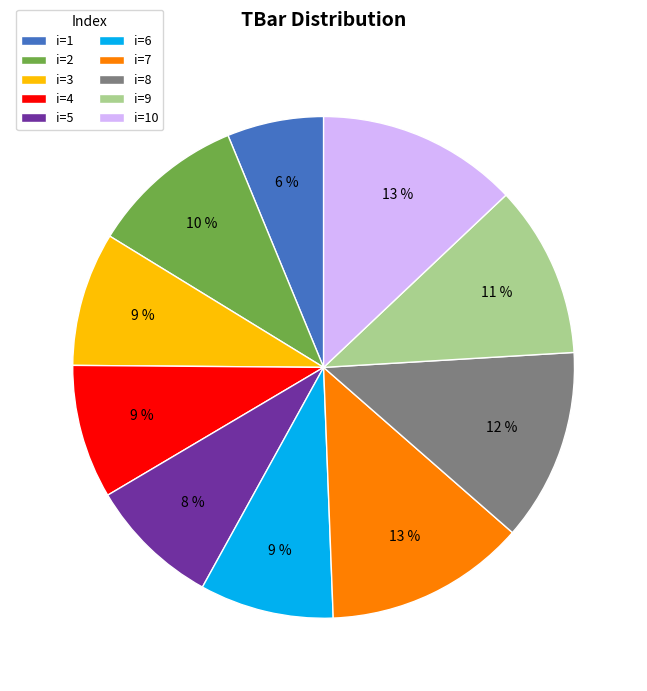

True or false: i=9 accounts for 6% of the total.

False